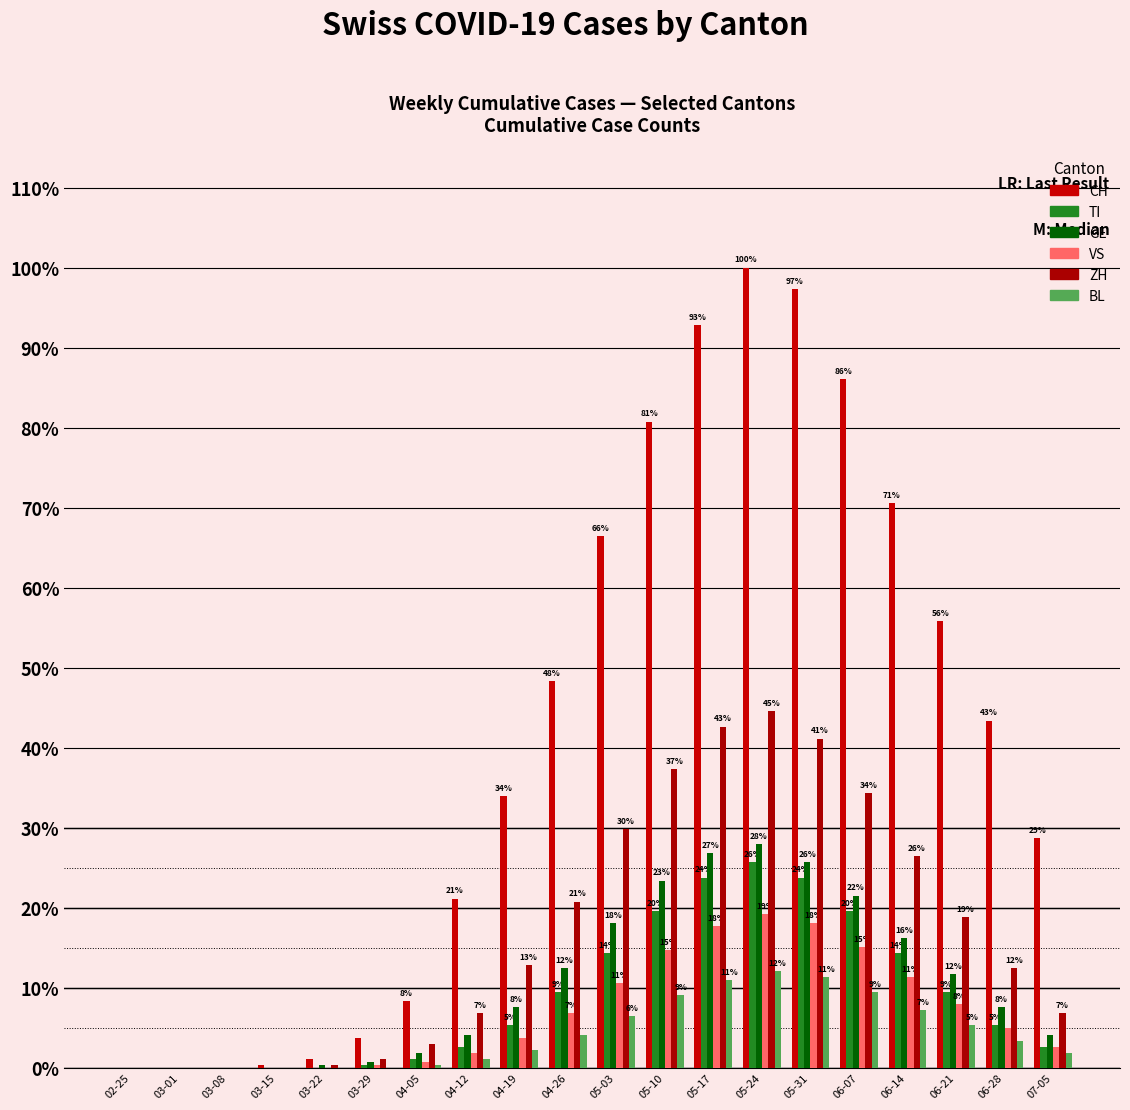

What is the label of the 1st bar from the left?

02-25